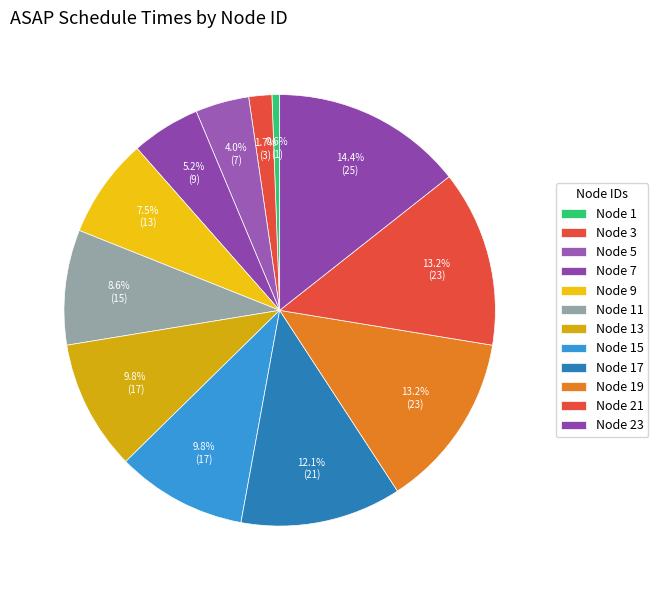

Which slice is the largest?

Node 23